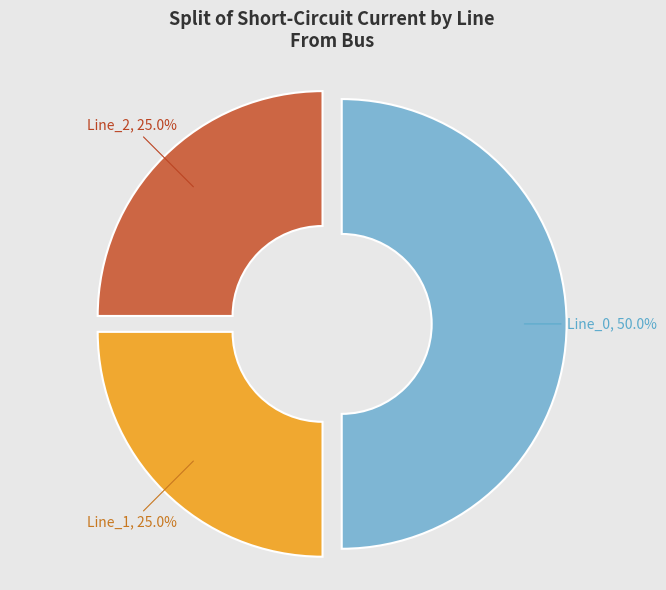

To the nearest percent, what is the difference between the largest and smallest slice percentages?

25%